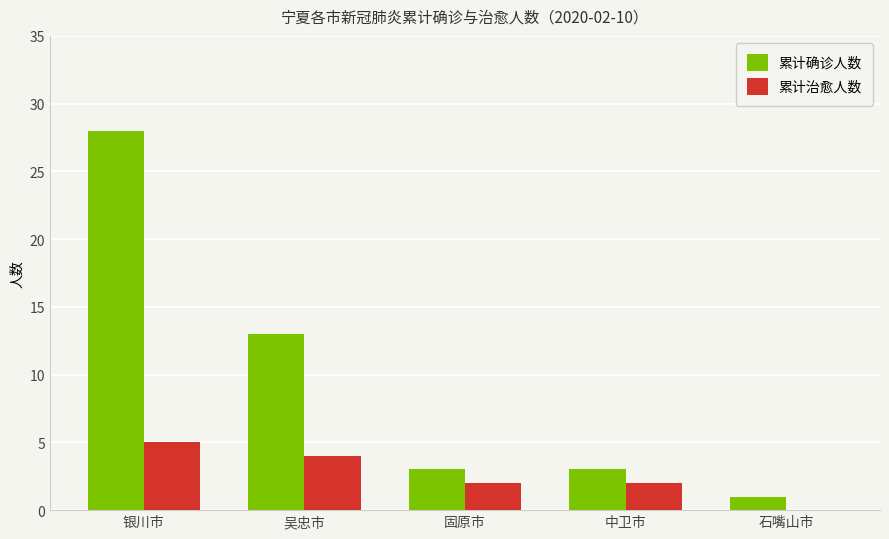

True or false: 累计治愈人数 has a value of 2 at 中卫市.

True